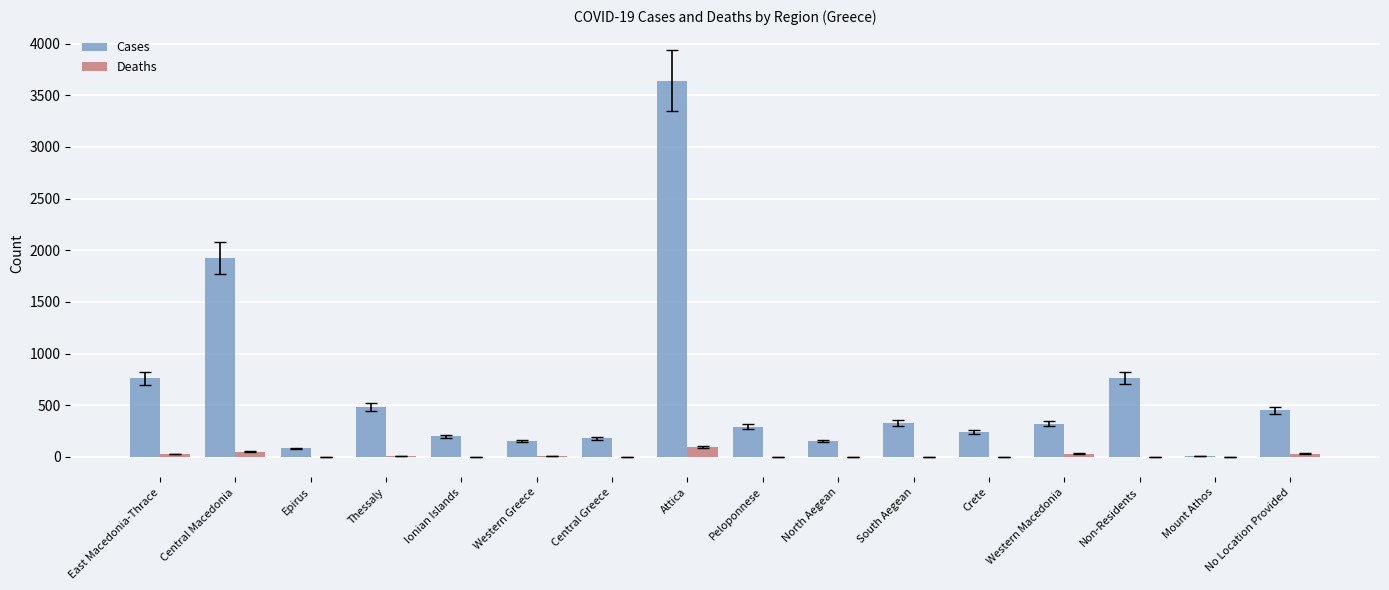

Count the number of categories in the chart.

16